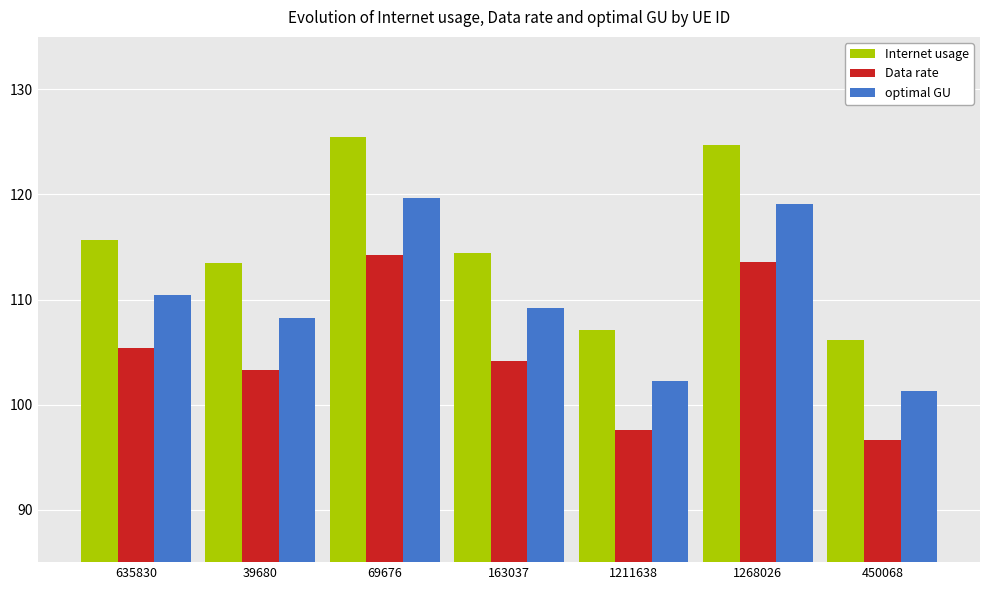

Is it true that Internet usage equals 124.7 at 1268026?

True